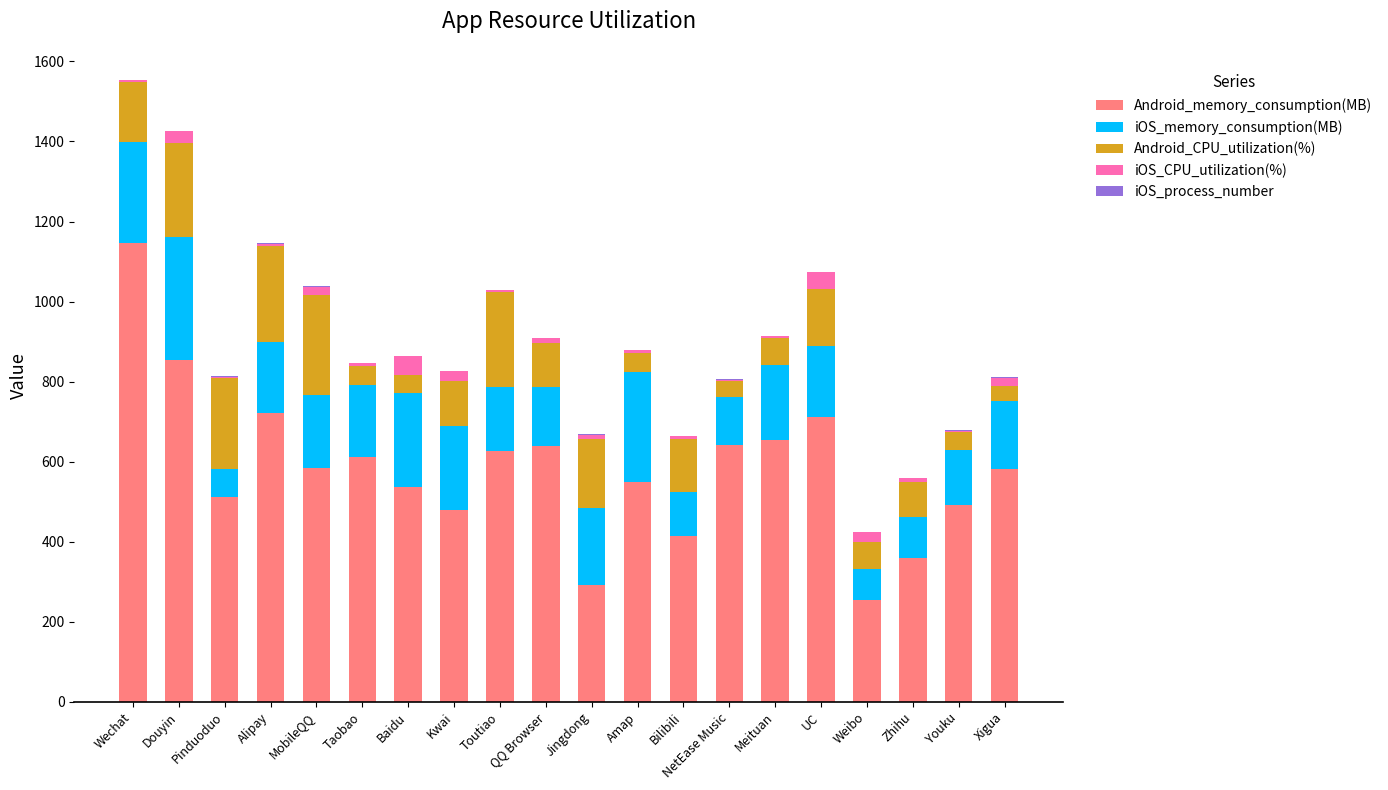

The Android_memory_consumption(MB) series shows 583.8 at MobileQQ. True or false?

True